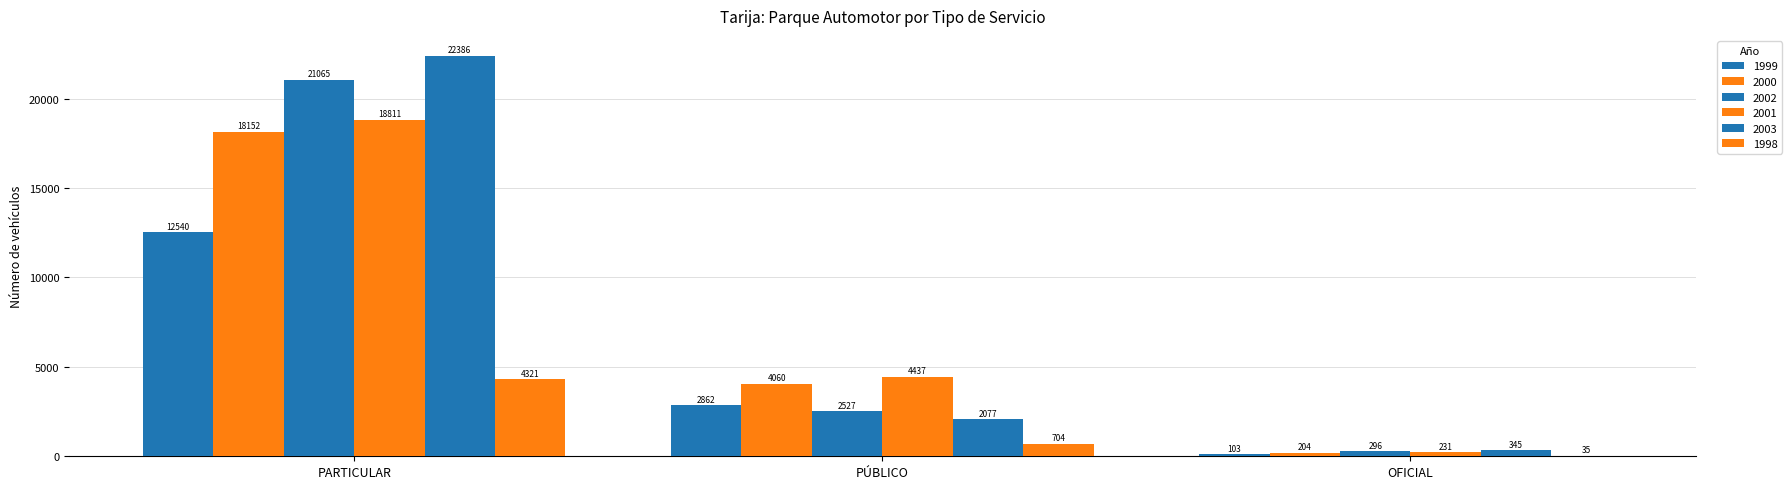

What is the label of the 2nd bar from the left?

PÚBLICO